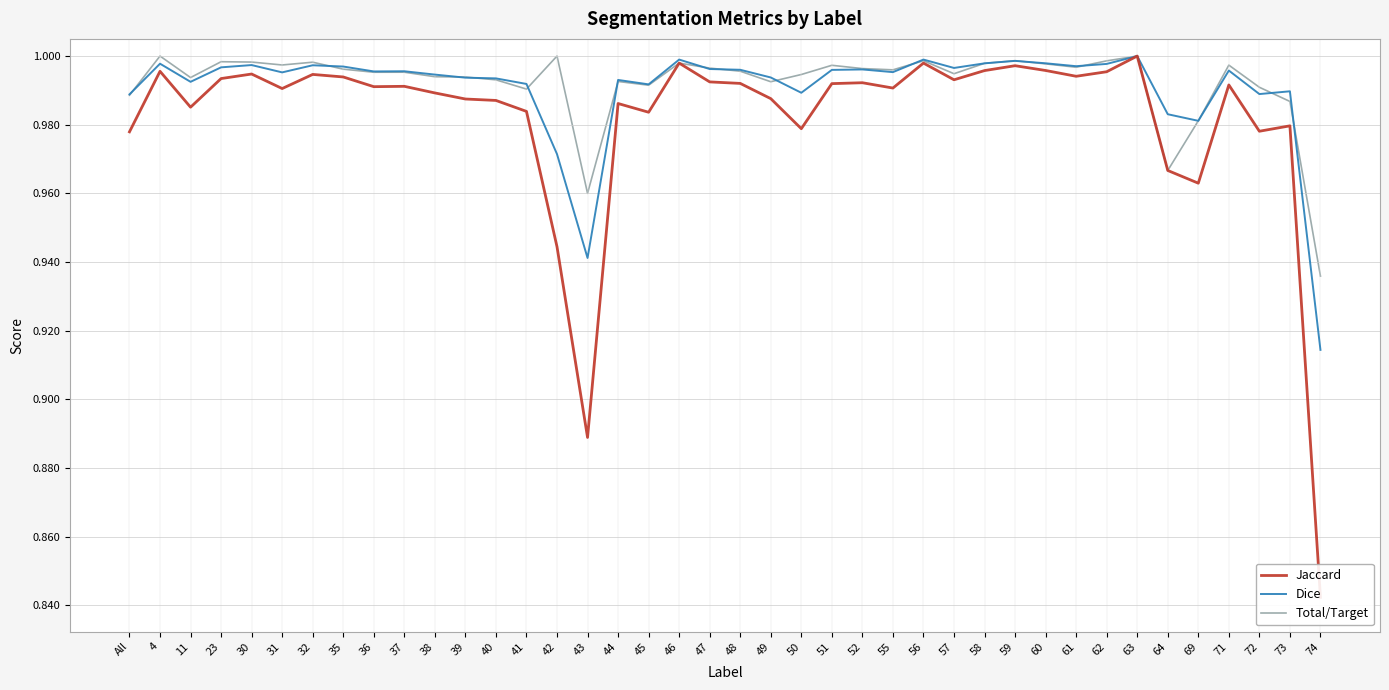

Which series has the largest total across all categories?

Total/Target